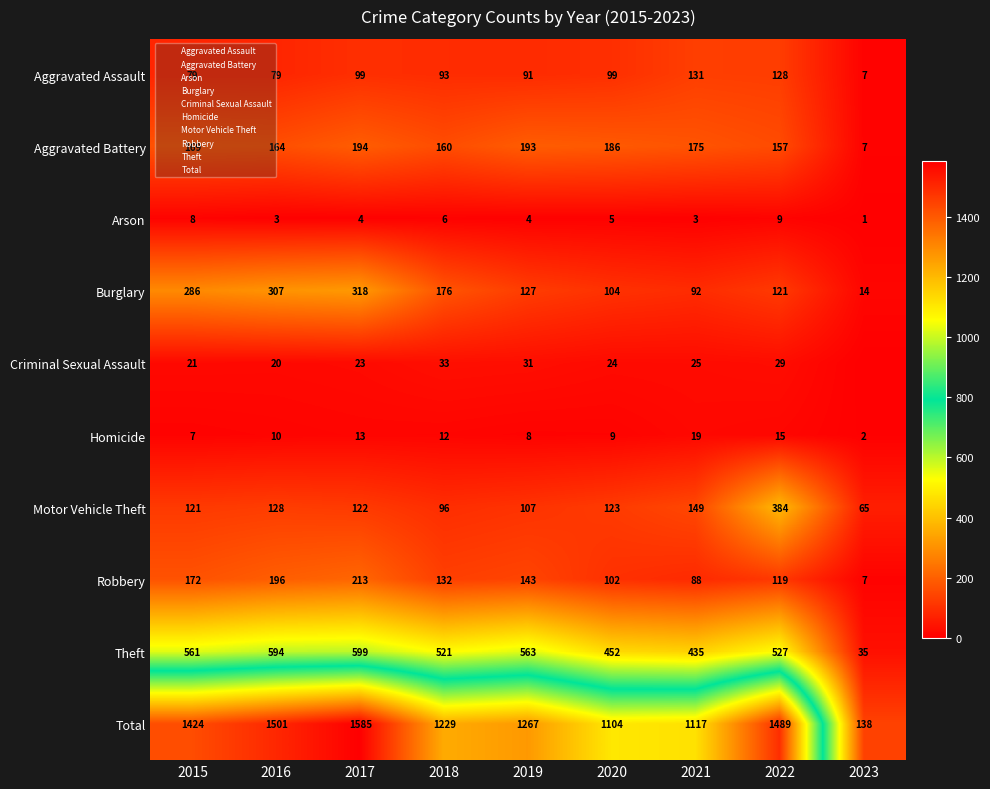

What value does the Robbery series have at 2015, to the nearest 50?

150